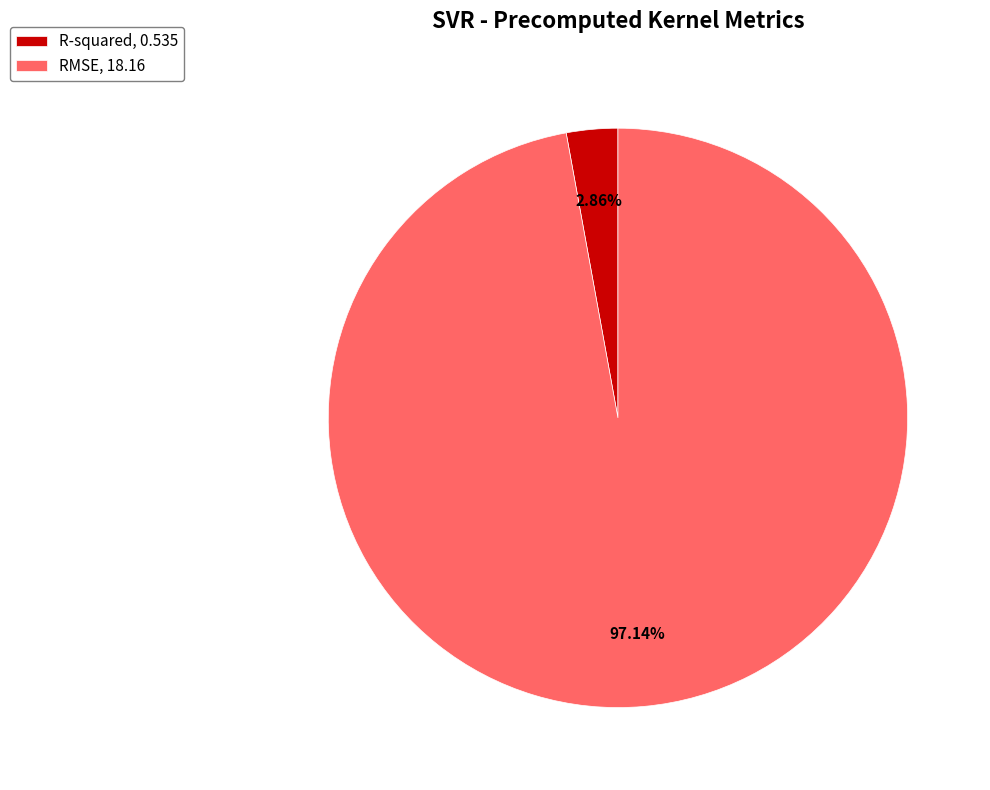

To the nearest percent, what is the average slice percentage?

50%